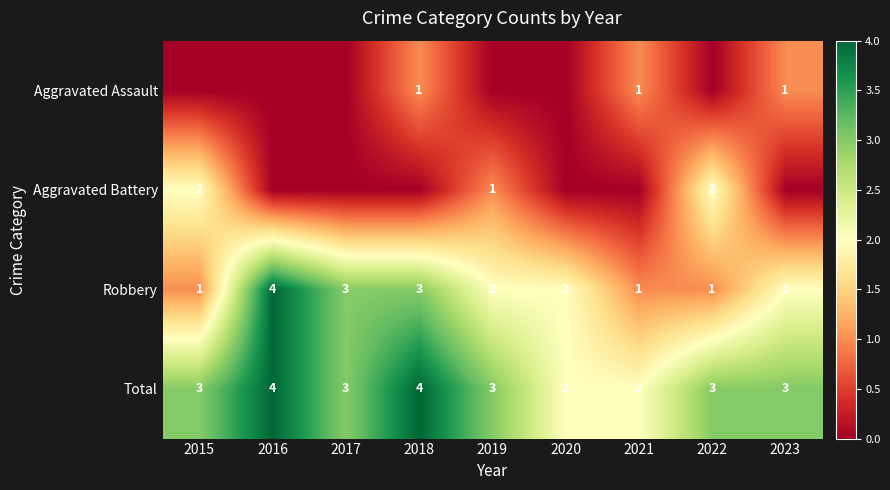

What is the difference between the Robbery values at 2018 and 2016?

1